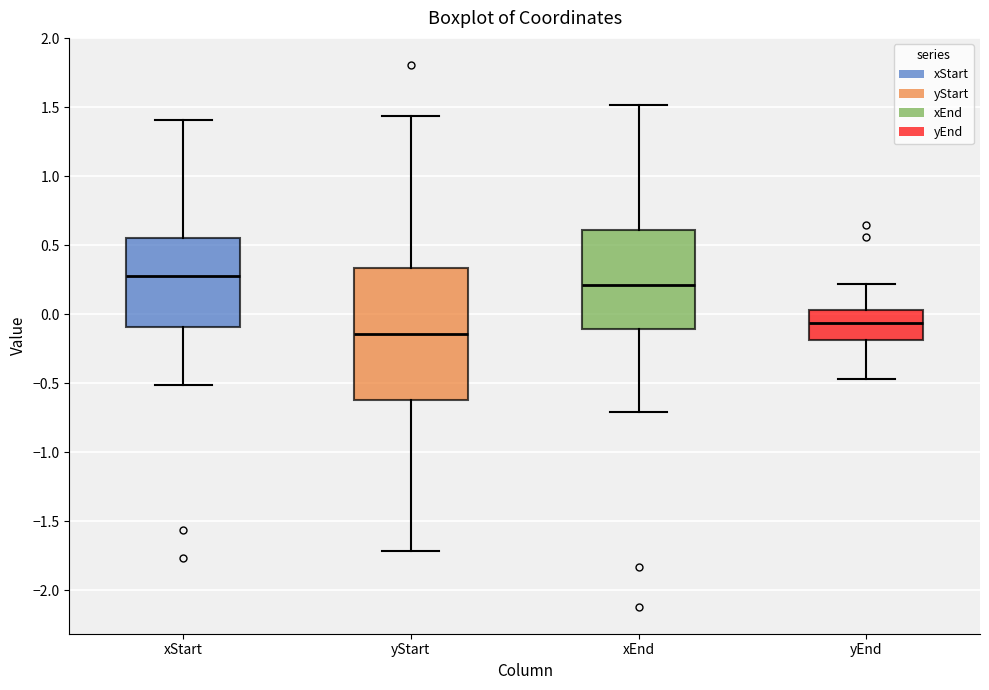

Comparing the boxes themselves (not the whiskers), which one is the tallest?

yStart